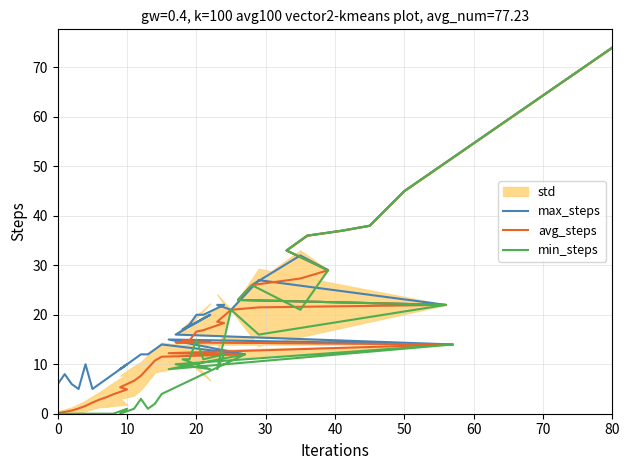

How many lines are shown in the chart?

3